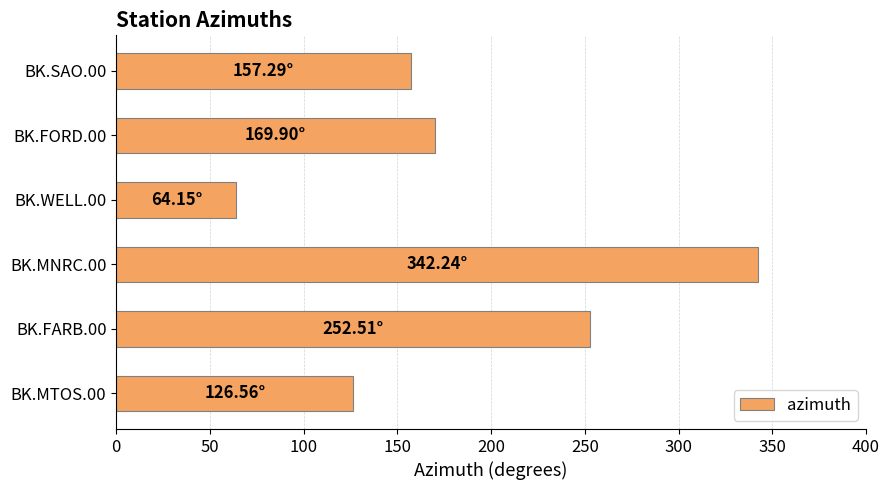

At which label is the value closest to 203?

BK.FORD.00